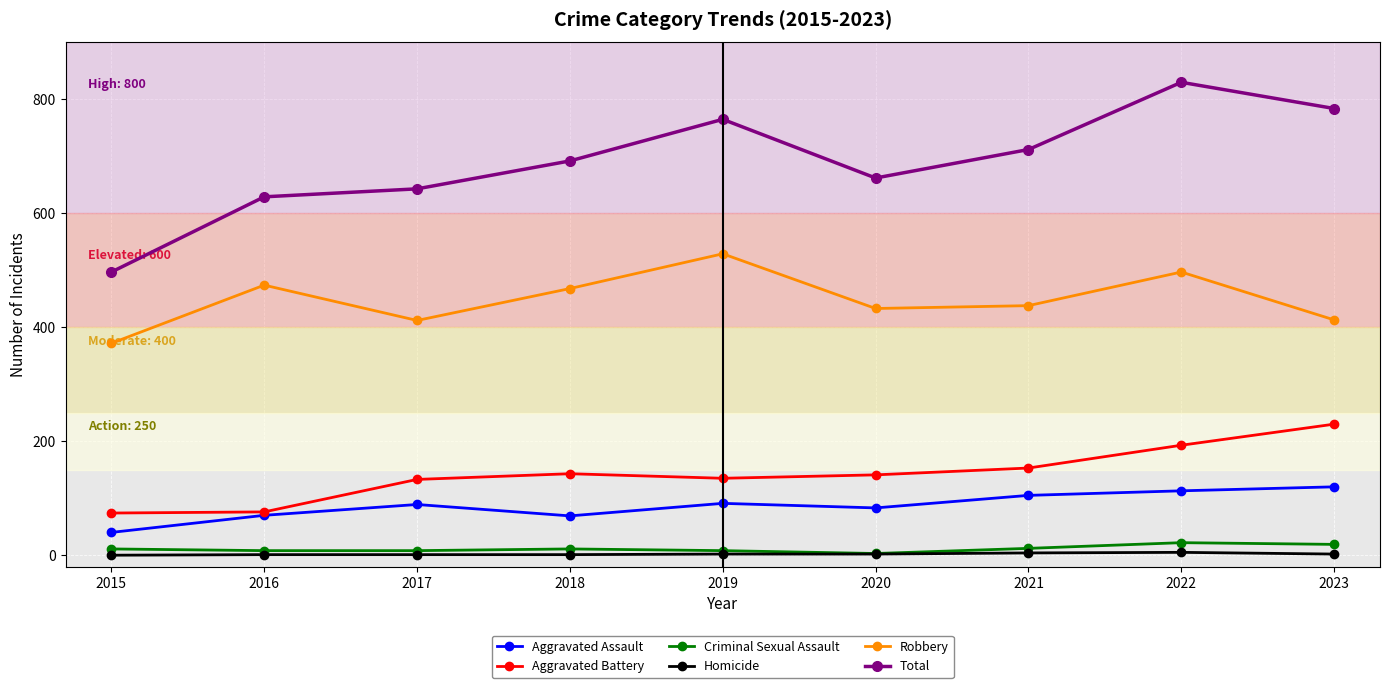

Which series has the widest spread of values?

Total